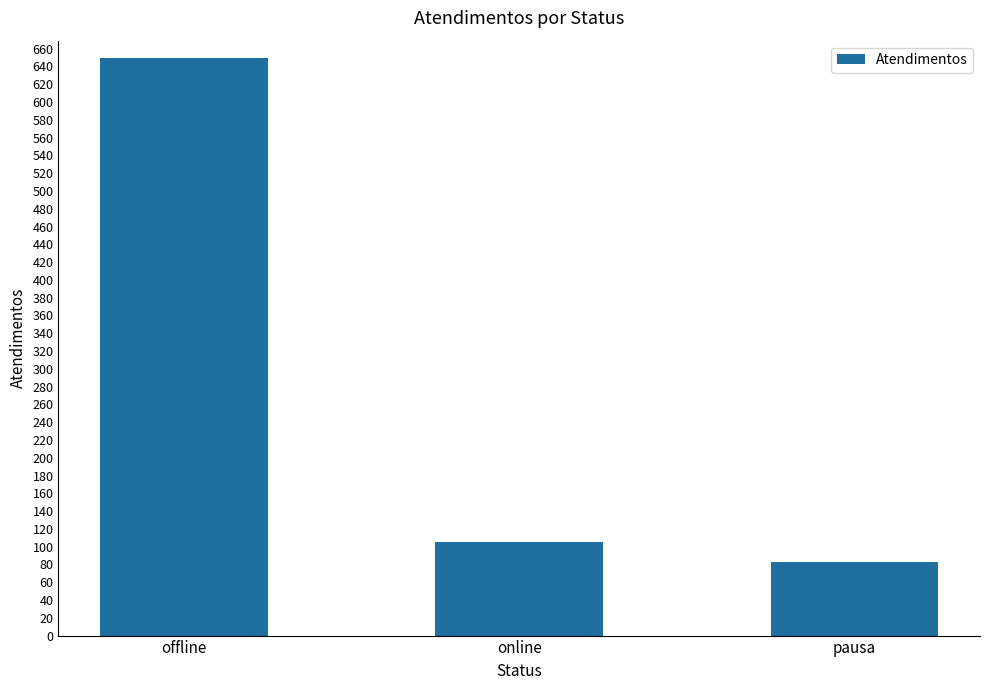

Rank the categories by value from lowest to highest.

pausa, online, offline